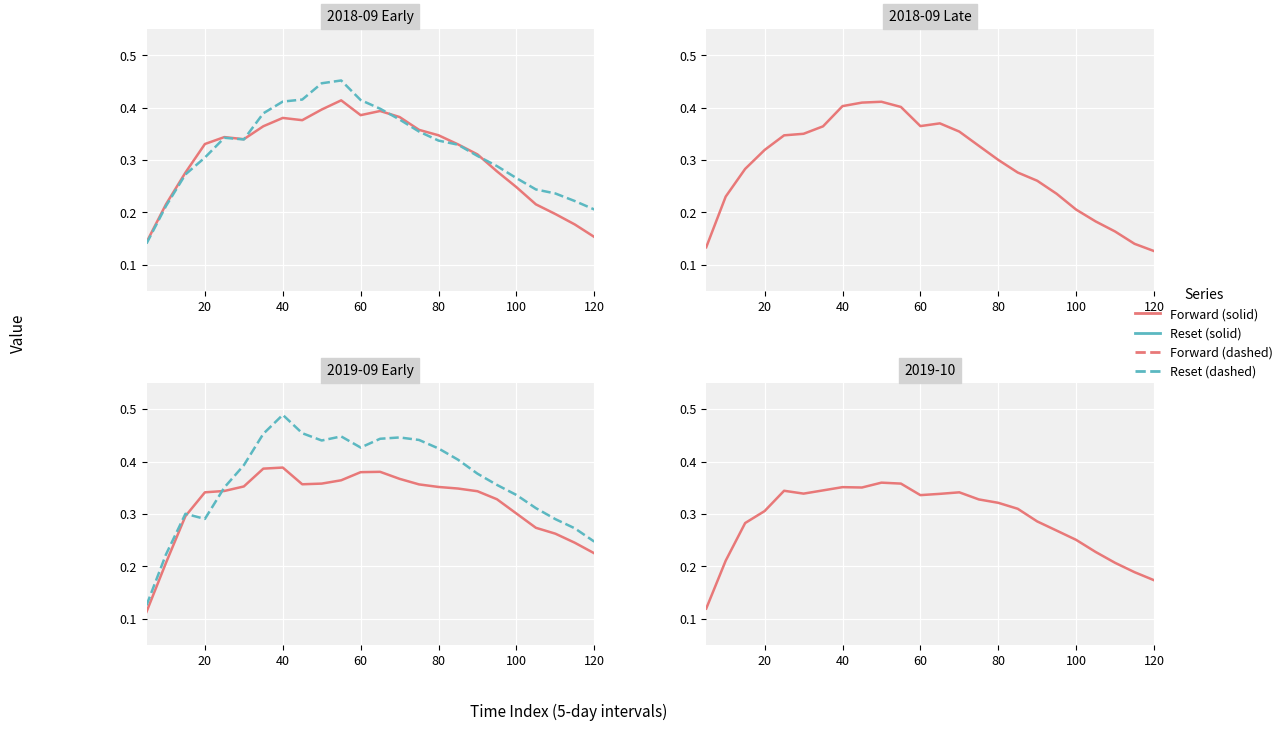

Reading right to left, what are all the values shown in this chart?

2018-09-01: 0.2	0.2	0.2	0.2	0.2	0.3	0.3	0.3	0.3	0.4	0.4	0.4	0.4	0.4	0.4	0.4	0.4	0.4	0.3	0.3	0.3	0.3	0.2	0.1
2018-09-08: 0.2	0.2	0.2	0.2	0.3	0.3	0.3	0.3	0.3	0.4	0.4	0.4	0.4	0.5	0.4	0.4	0.4	0.4	0.3	0.3	0.3	0.3	0.2	0.1
2018-09-22: 0.1	0.1	0.2	0.2	0.2	0.2	0.3	0.3	0.3	0.3	0.4	0.4	0.4	0.4	0.4	0.4	0.4	0.4	0.4	0.3	0.3	0.3	0.2	0.1
2019-09-07: 0.2	0.2	0.3	0.3	0.3	0.3	0.3	0.3	0.4	0.4	0.4	0.4	0.4	0.4	0.4	0.4	0.4	0.4	0.4	0.3	0.3	0.3	0.2	0.1
2019-09-21: 0.2	0.3	0.3	0.3	0.3	0.4	0.4	0.4	0.4	0.4	0.4	0.4	0.4	0.4	0.4	0.5	0.5	0.5	0.4	0.4	0.3	0.3	0.2	0.1
2019-10-05: 0.2	0.2	0.2	0.2	0.3	0.3	0.3	0.3	0.3	0.3	0.3	0.3	0.3	0.4	0.4	0.4	0.4	0.3	0.3	0.3	0.3	0.3	0.2	0.1